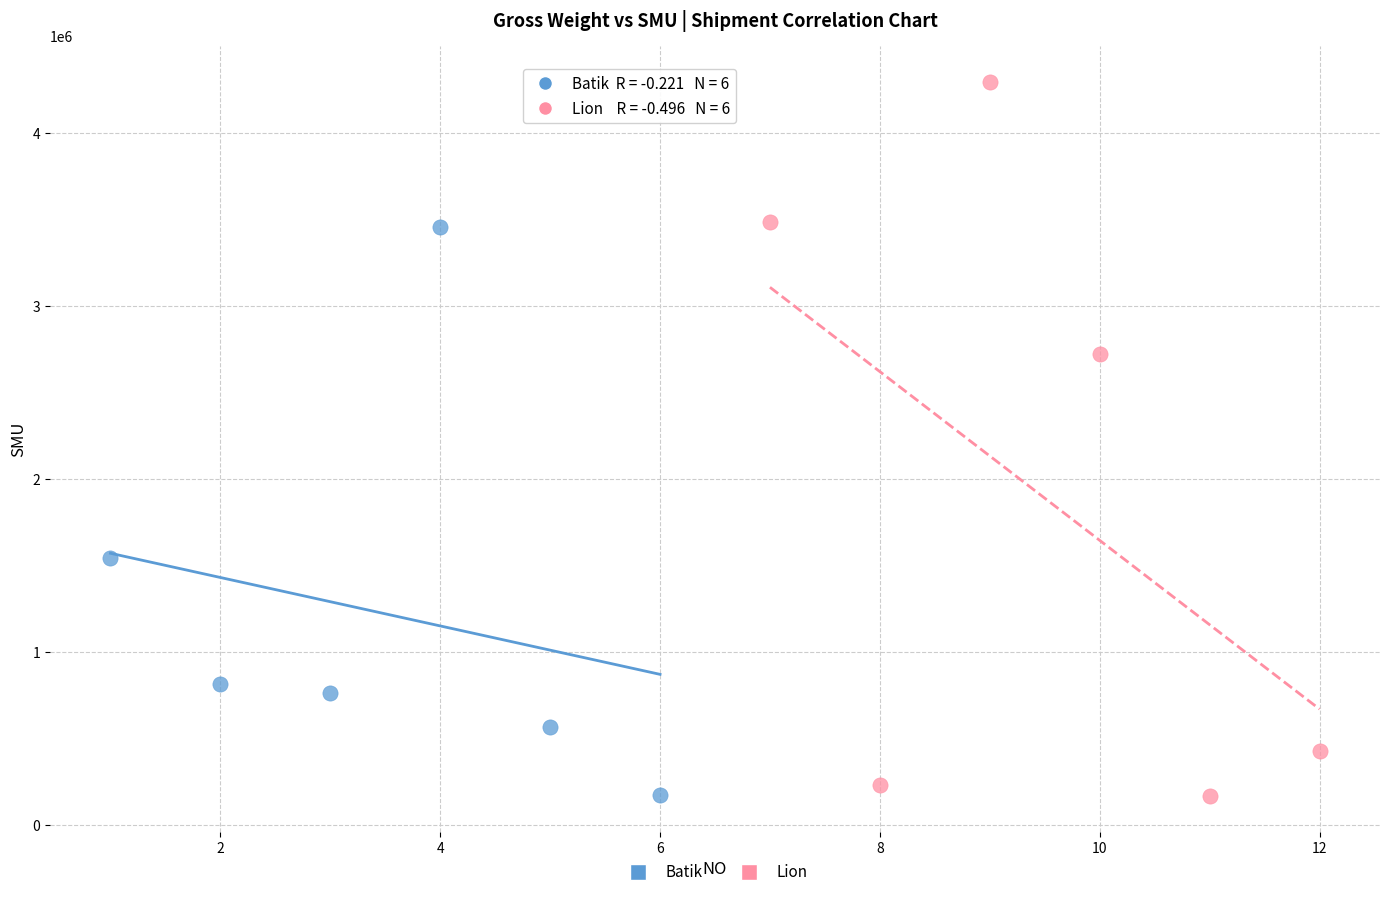

Which series has the widest spread of Y values?

Lion